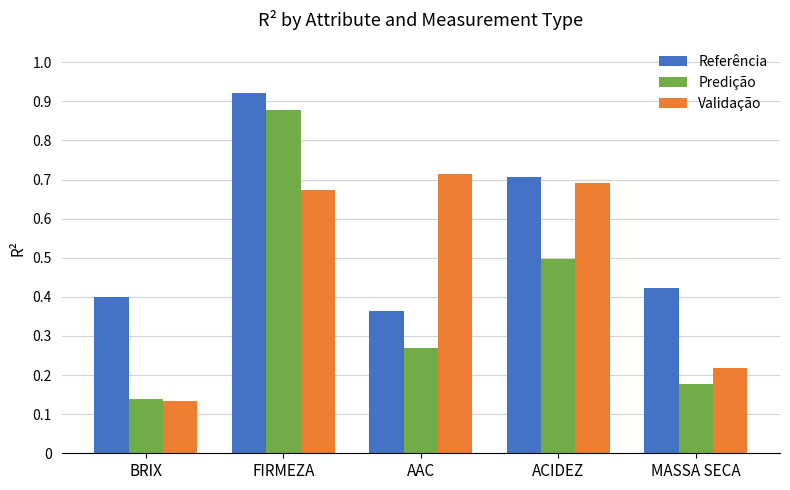

What is the label of the 5th bar from the left?

MASSA SECA